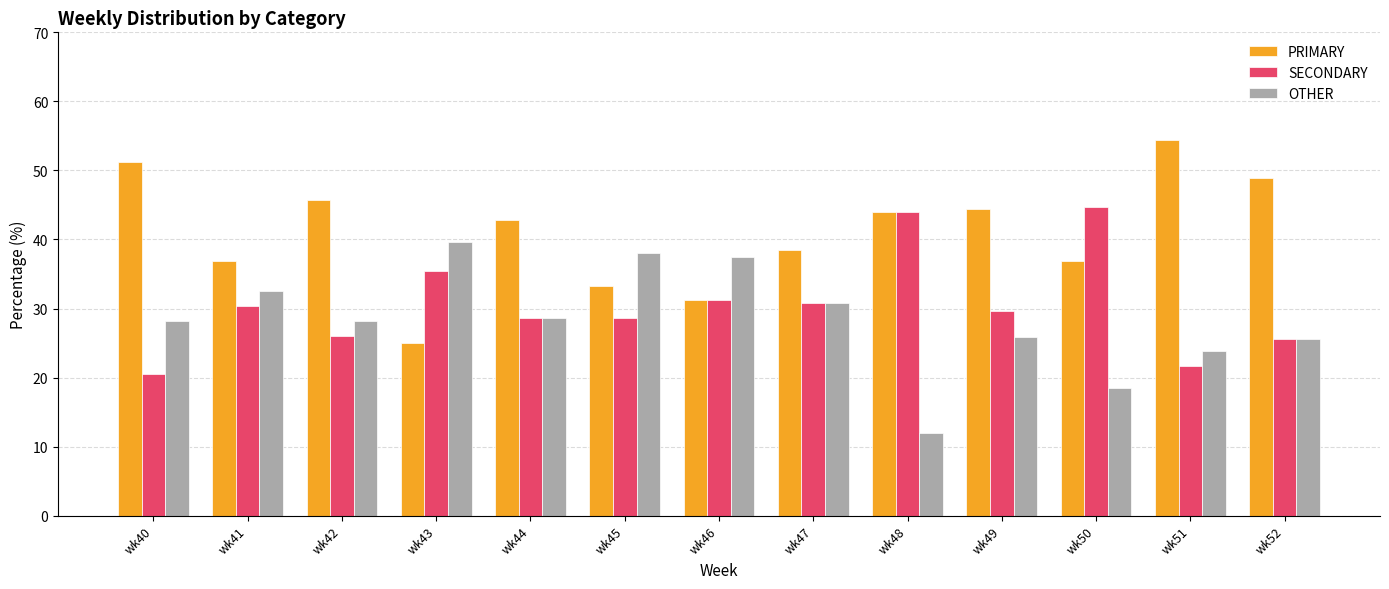

Rank the series by their maximum value, from highest to lowest.

PRIMARY, SECONDARY, OTHER